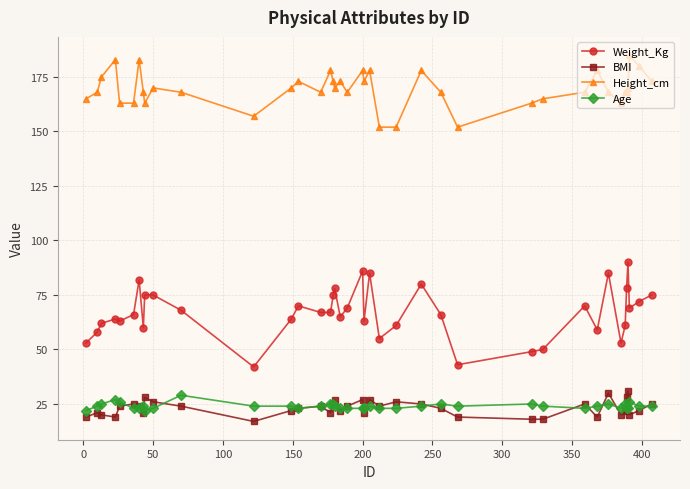

At how many categories does at least one series exceed 62?

40